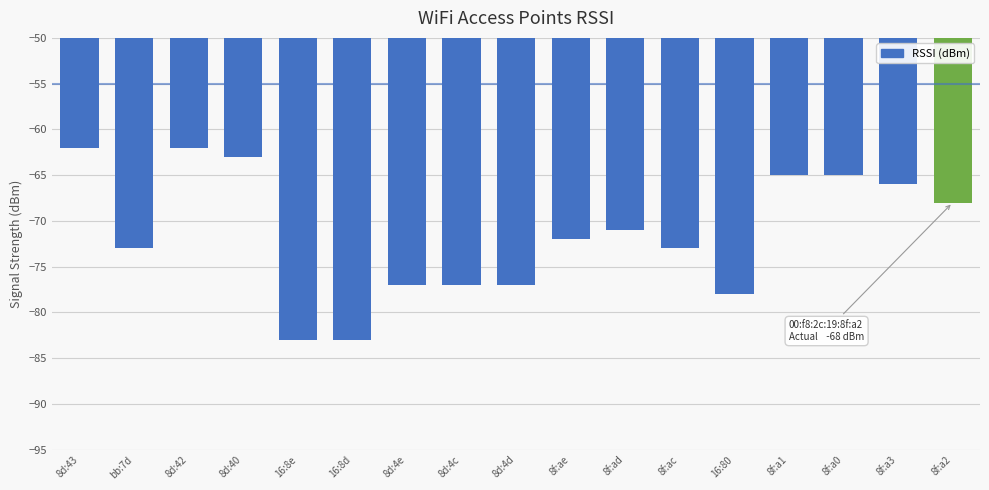

True or false: the data shows -42 at 8f:a3.

False